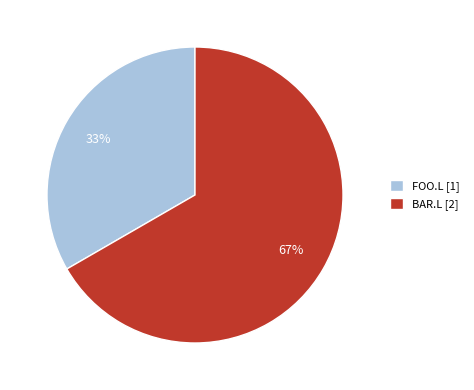

Which has a higher value, BAR.L or FOO.L?

BAR.L